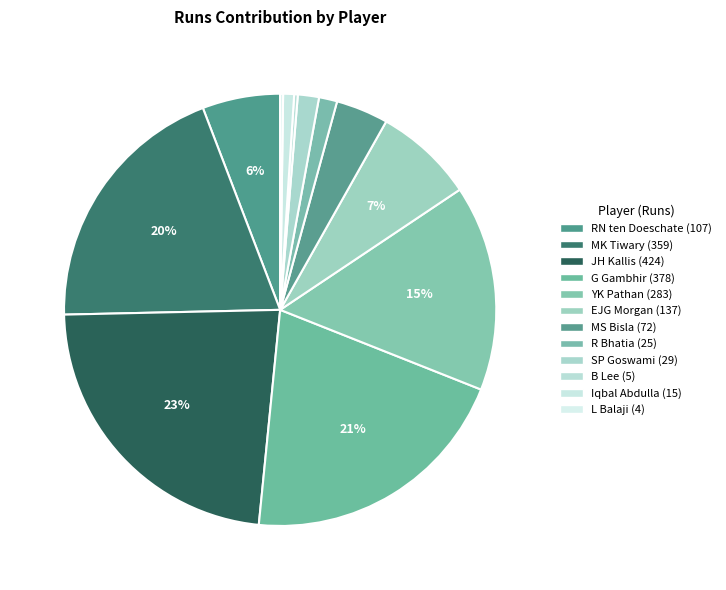

Which category has the smallest portion of the pie?

L Balaji